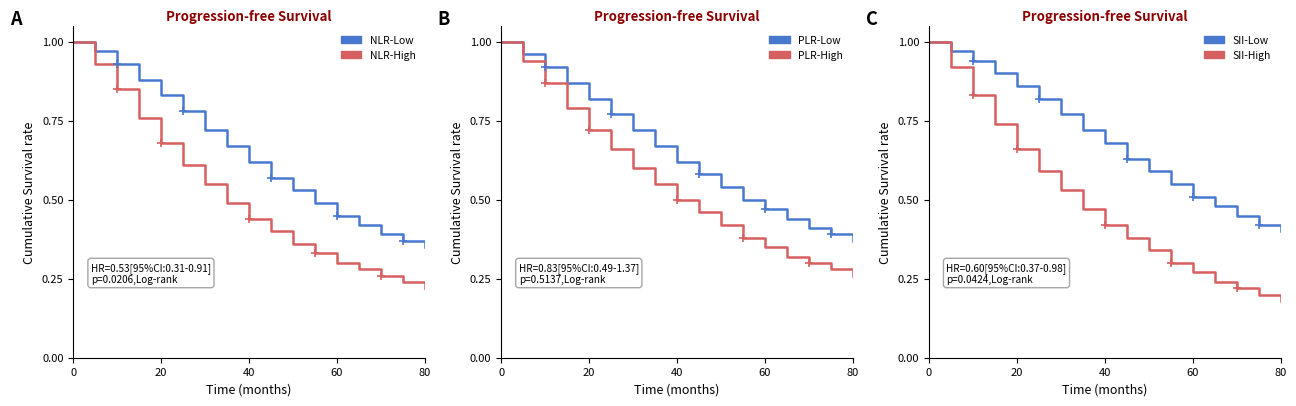

Reading left to right, list all the values displayed in this chart.

NLR-Low: 1.0	1.0	0.9	0.9	0.8	0.8	0.7	0.7	0.6	0.6	0.5	0.5	0.5	0.4	0.4	0.4	0.3
NLR-High: 1.0	0.9	0.8	0.8	0.7	0.6	0.6	0.5	0.4	0.4	0.4	0.3	0.3	0.3	0.3	0.2	0.2
PLR-Low: 1.0	1.0	0.9	0.9	0.8	0.8	0.7	0.7	0.6	0.6	0.5	0.5	0.5	0.4	0.4	0.4	0.4
PLR-High: 1.0	0.9	0.9	0.8	0.7	0.7	0.6	0.6	0.5	0.5	0.4	0.4	0.3	0.3	0.3	0.3	0.3
SII-Low: 1.0	1.0	0.9	0.9	0.9	0.8	0.8	0.7	0.7	0.6	0.6	0.6	0.5	0.5	0.5	0.4	0.4
SII-High: 1.0	0.9	0.8	0.7	0.7	0.6	0.5	0.5	0.4	0.4	0.3	0.3	0.3	0.2	0.2	0.2	0.2